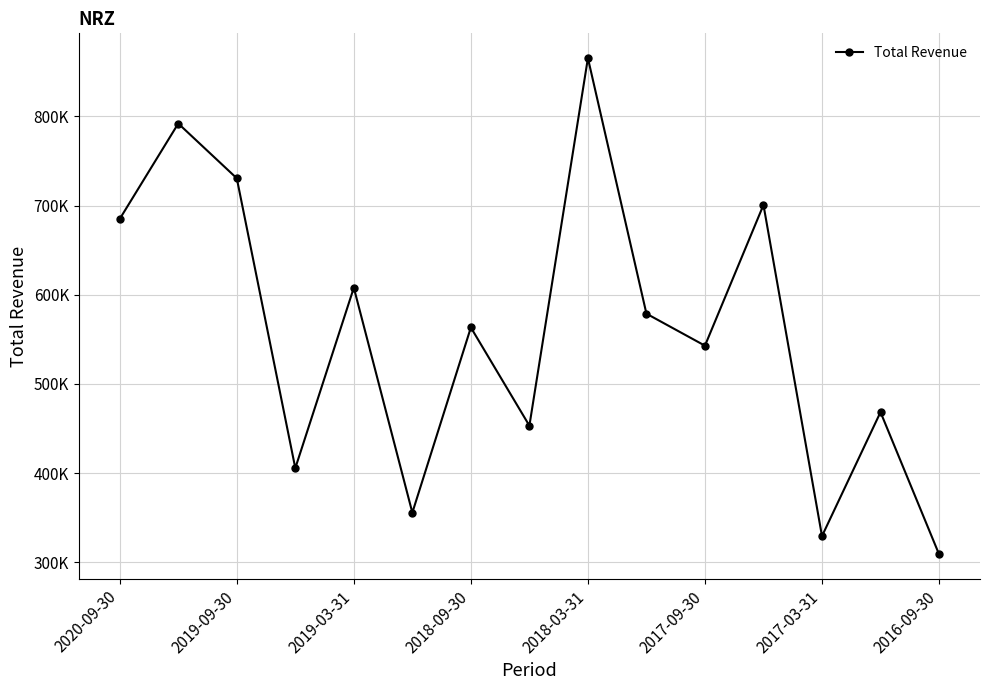

Does the chart have visible grid lines?

Yes